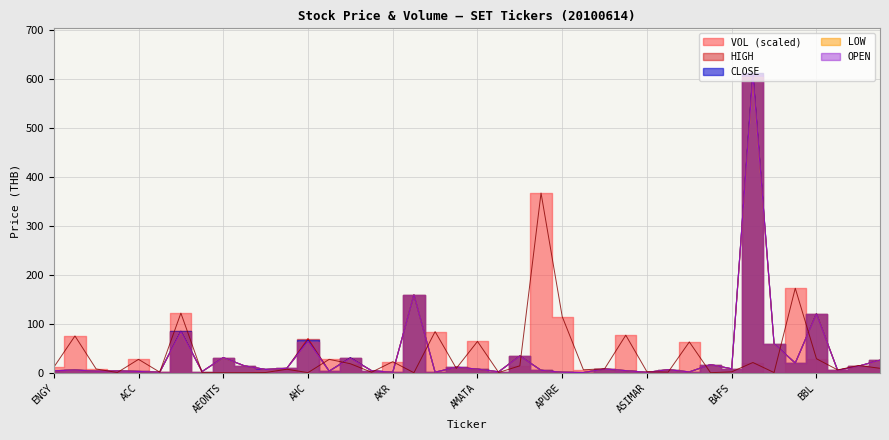

True or false: OPEN and LOW cross at least once.

False